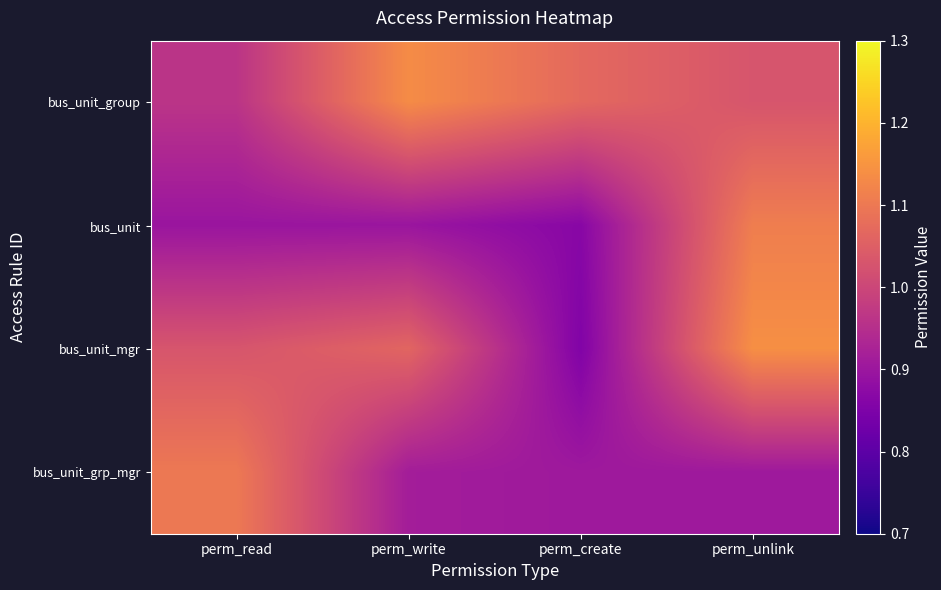

Between perm_create and perm_write, which is larger?

perm_write